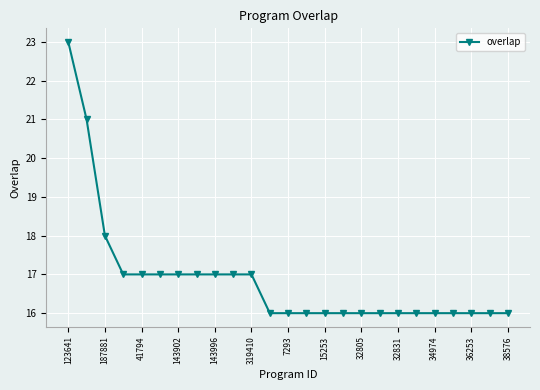

What is the value of the 22nd point from the left?

16